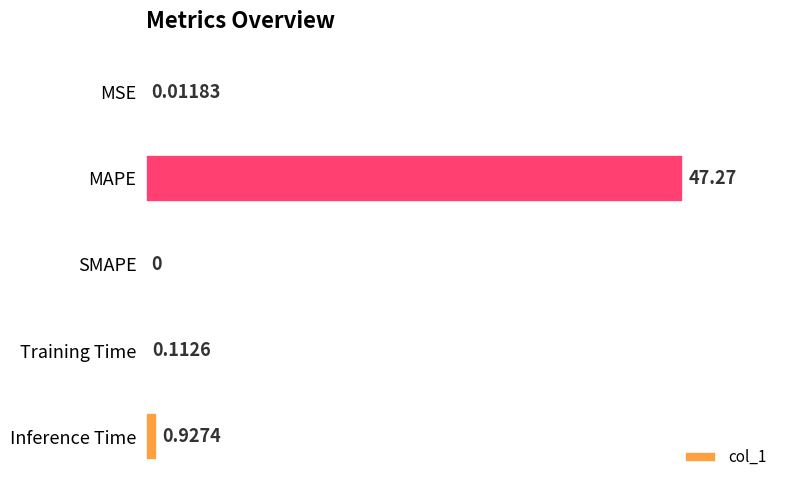

What is the sum of the values at Inference Time and MAPE?

48.2